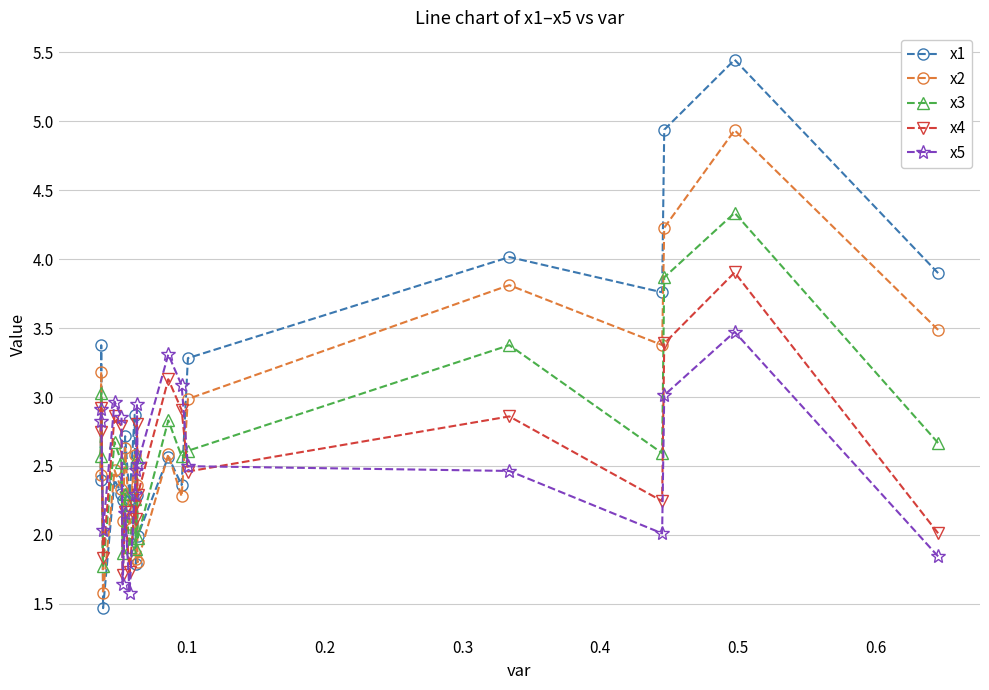

Which series has the largest range (max minus min)?

x1